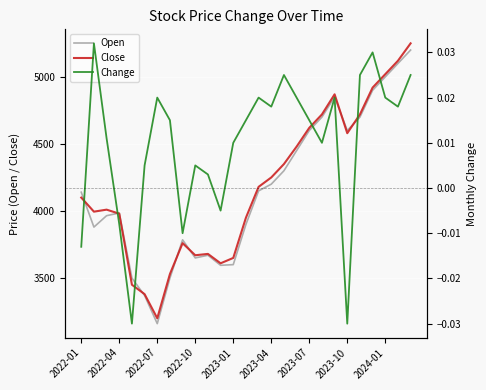

What are all the series names shown in the legend?

Open, Close, Change